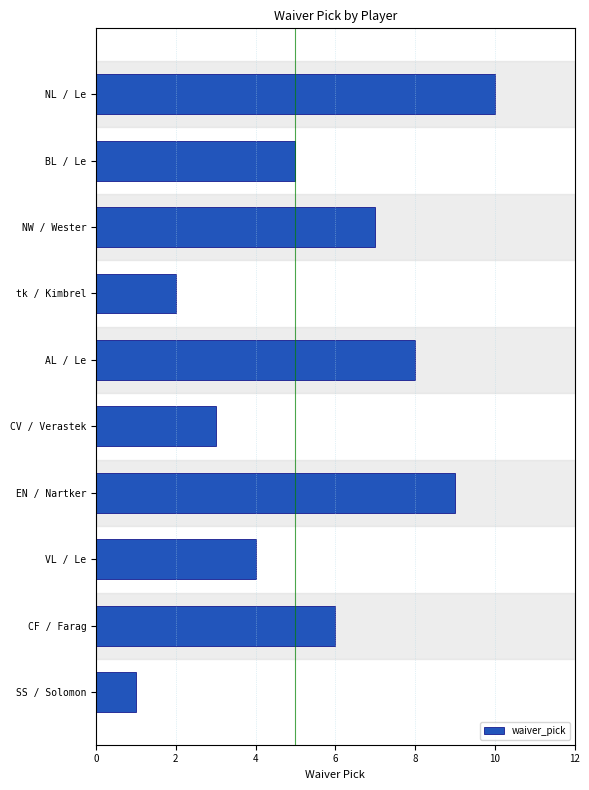

Reading bottom to top, transcribe all the data shown in this chart.

1	6	4	9	3	8	2	7	5	10